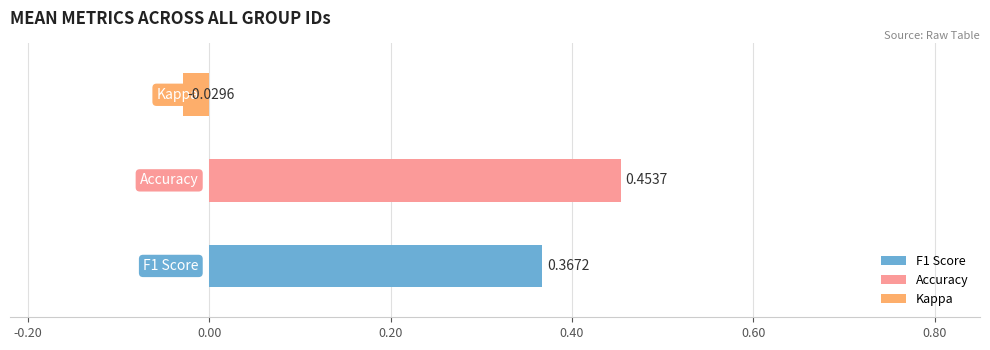

What is the difference between the maximum and second lowest values in the kappa series?

0.4